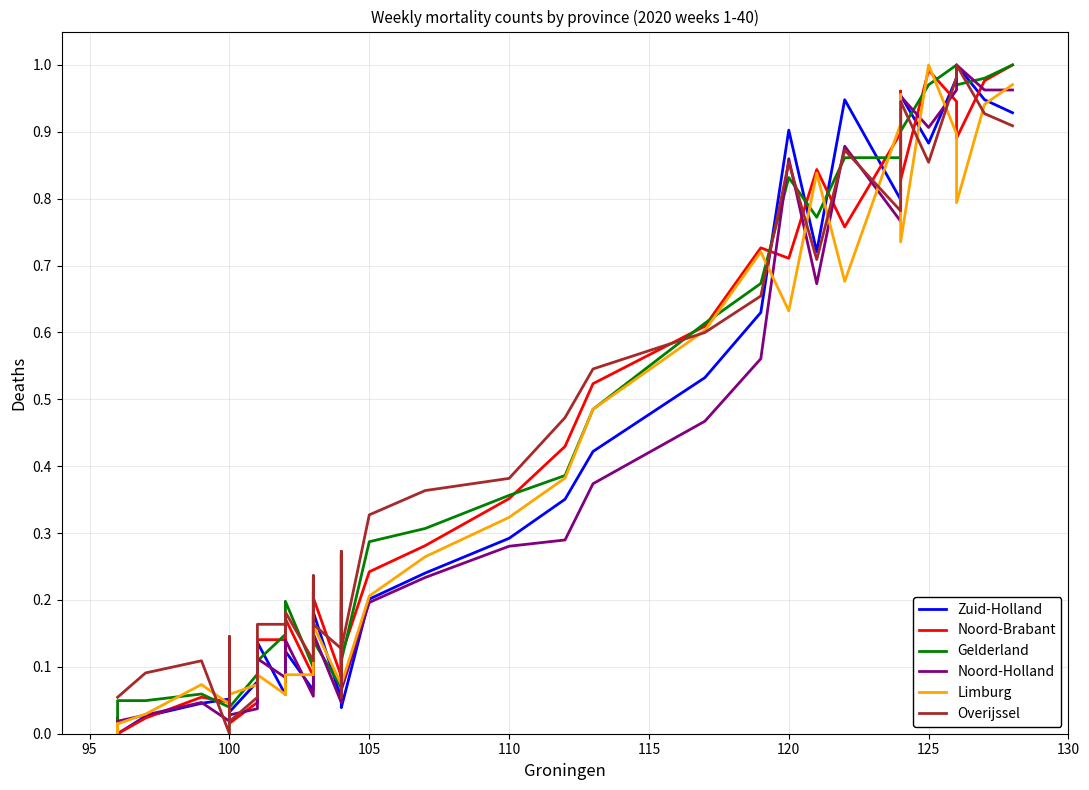

Rank the series by their maximum value, from highest to lowest.

Zuid-Holland, Noord-Brabant, Gelderland, Noord-Holland, Limburg, Overijssel